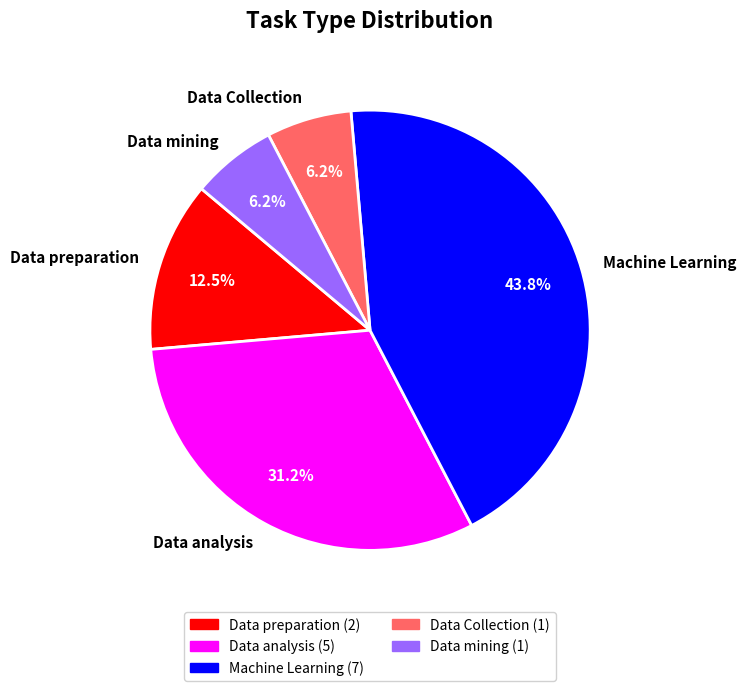

To the nearest percent, what percentage of the pie is Machine Learning?

44%